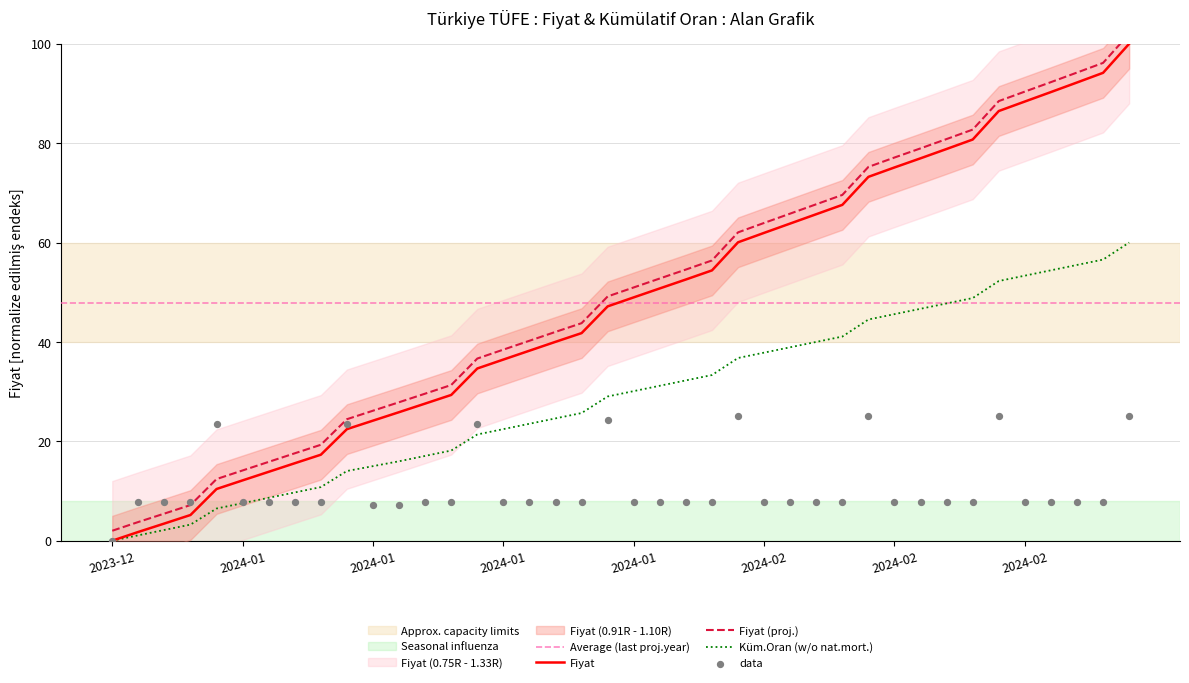

At how many categories does at least one series exceed 27?

28